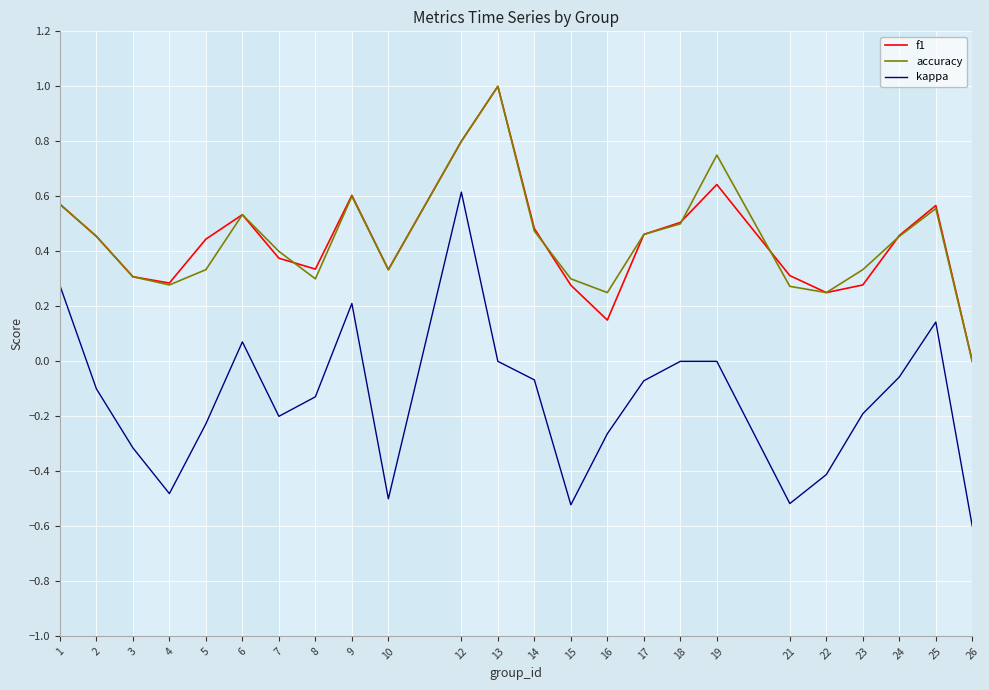

What are all the series names shown in the legend?

f1, accuracy, kappa